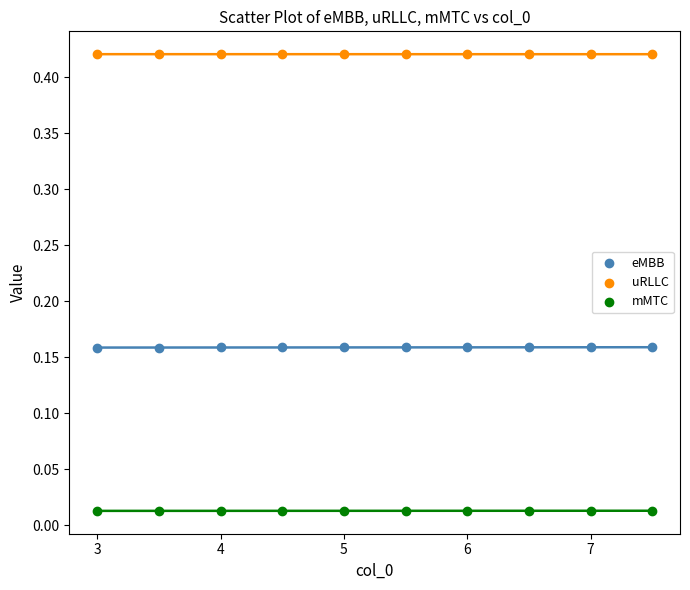

Which series contains the highest Y value?

uRLLC